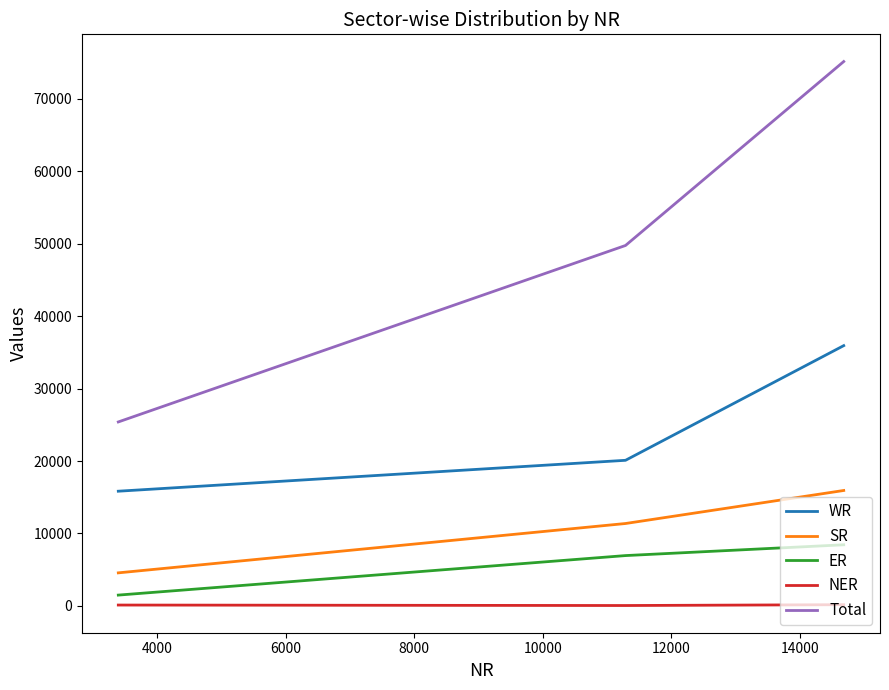

What is the difference between the maximum and minimum values in the WR series?

20098